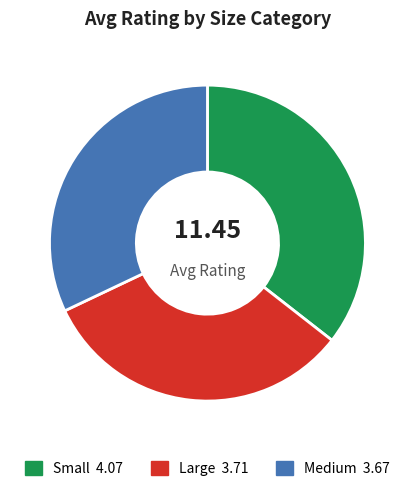

Is it true that Large is 46% of the pie?

False